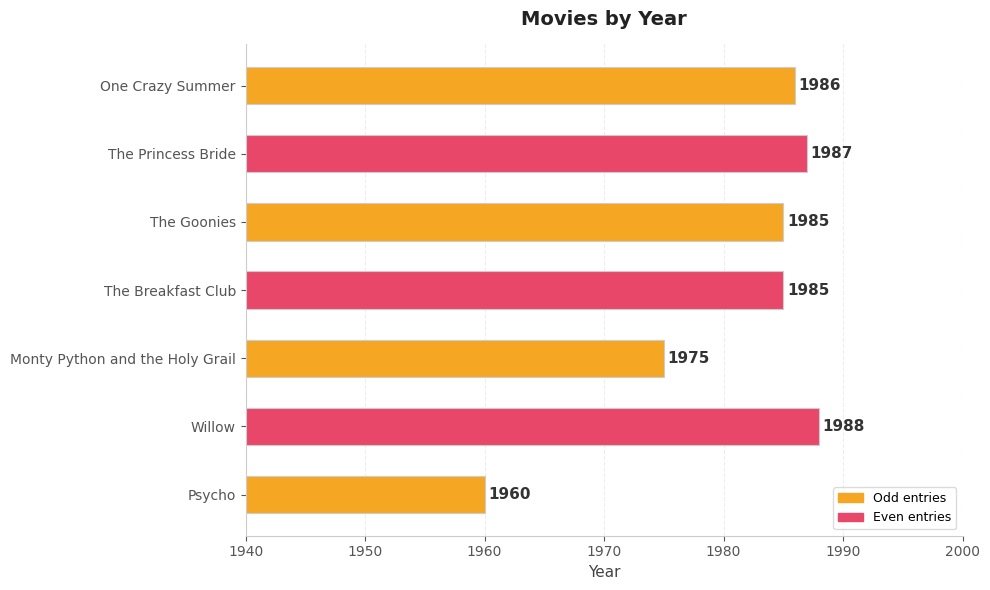

Between Psycho and One Crazy Summer, which is larger?

One Crazy Summer